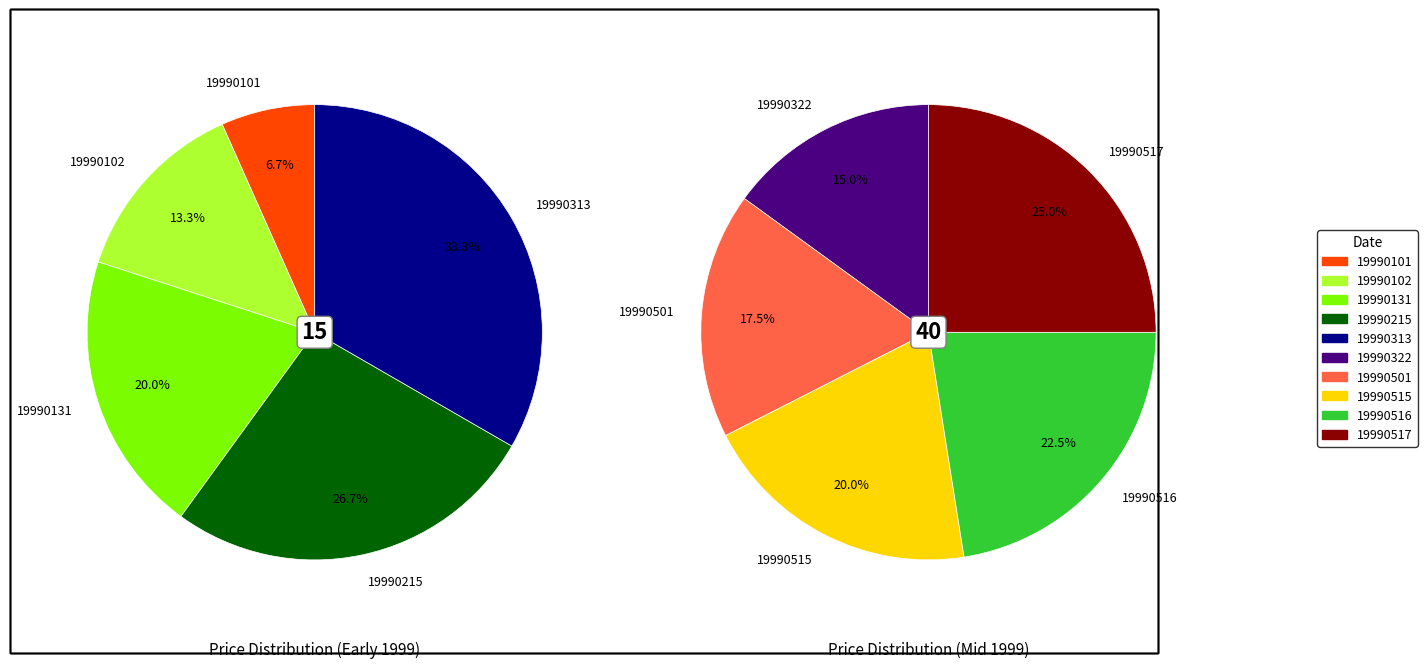

How much of the chart is everything except 19990515?

85.5%